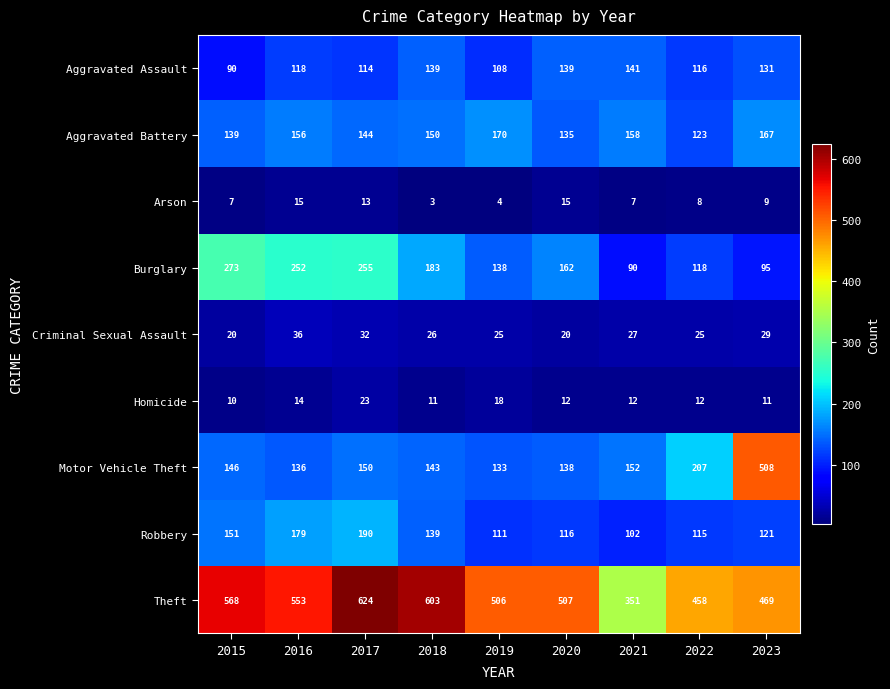

At which category does the chart reach its peak across all series?

2017